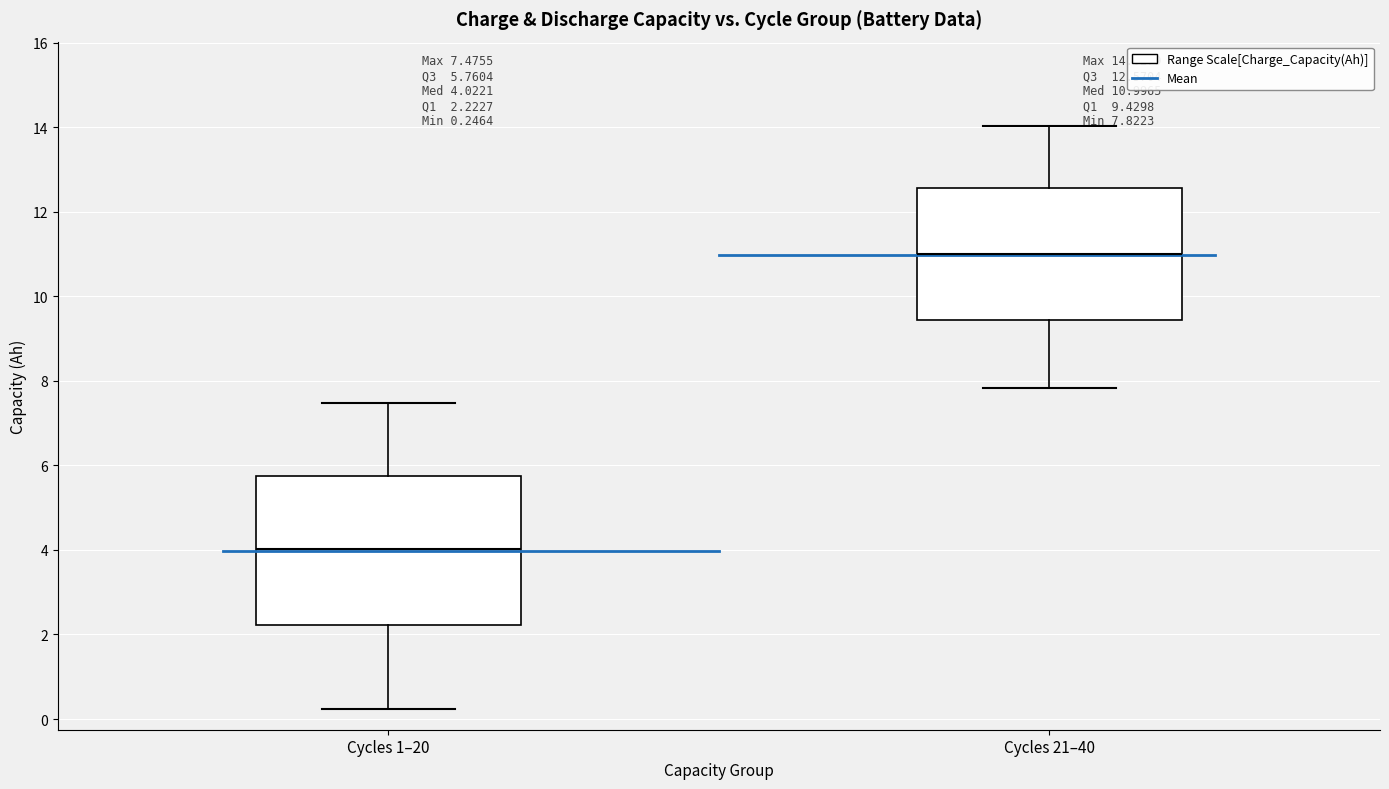

Comparing the boxes themselves (not the whiskers), which one is the tallest?

Cycles 1–20